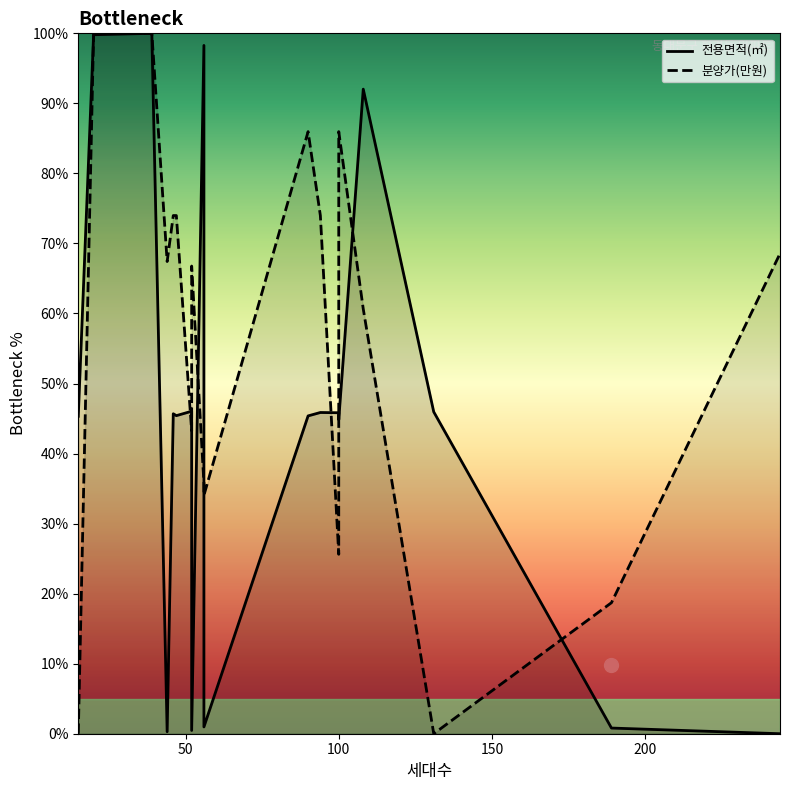

What is the difference between the maximum and minimum values in the 전용면적(㎡) series?

100.0